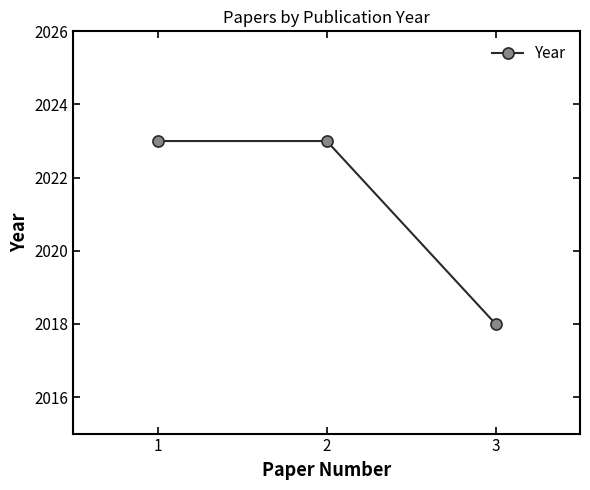

Which has a higher value, 3 or 1?

1